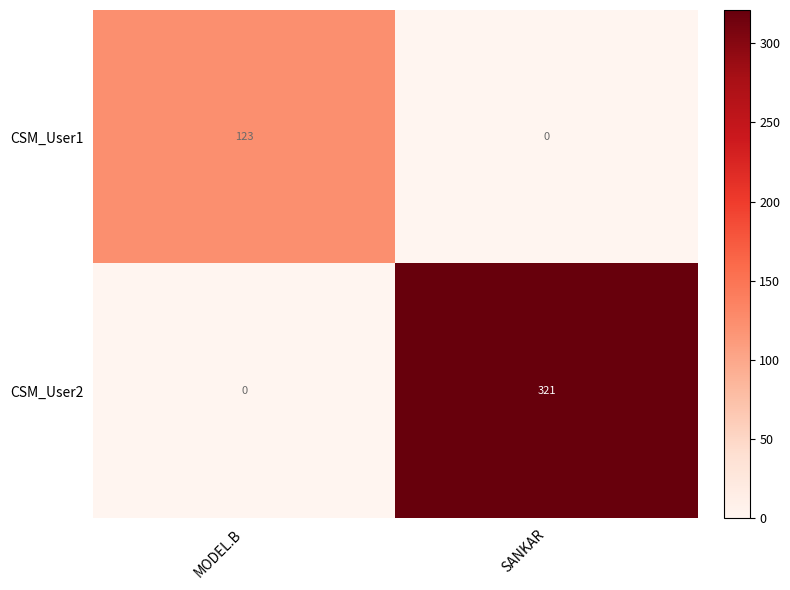

What is the difference between the maximum and minimum values in the CSM_User1 series?

123